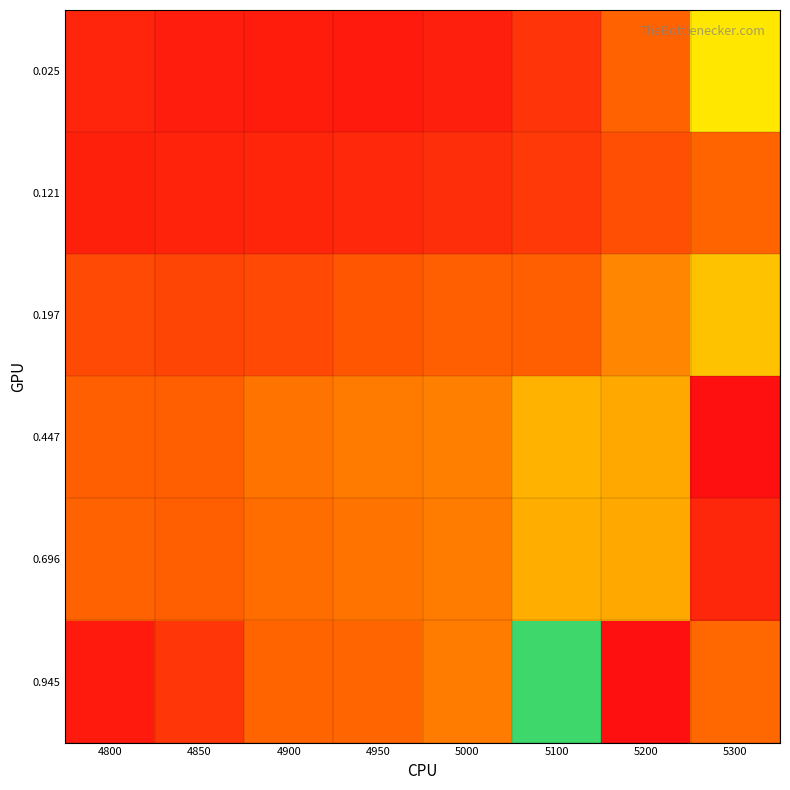

At how many categories does at least one series exceed 0?

8